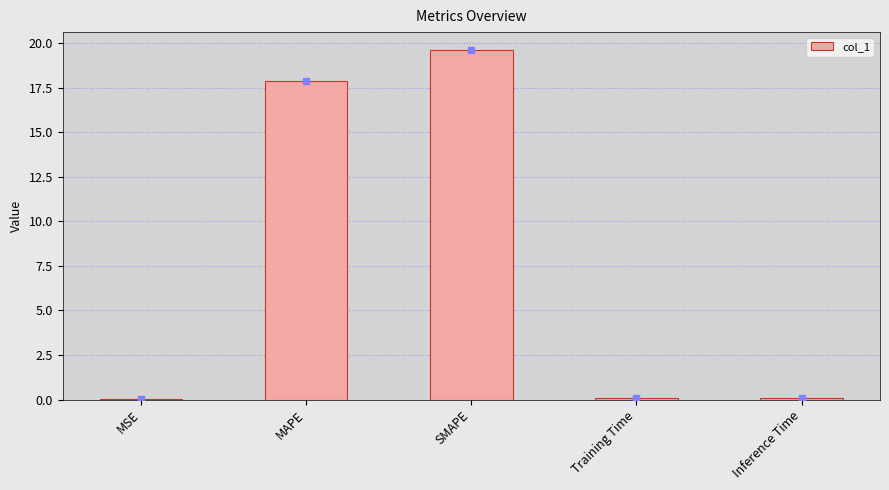

What is the approximate value at MAPE?

17.9